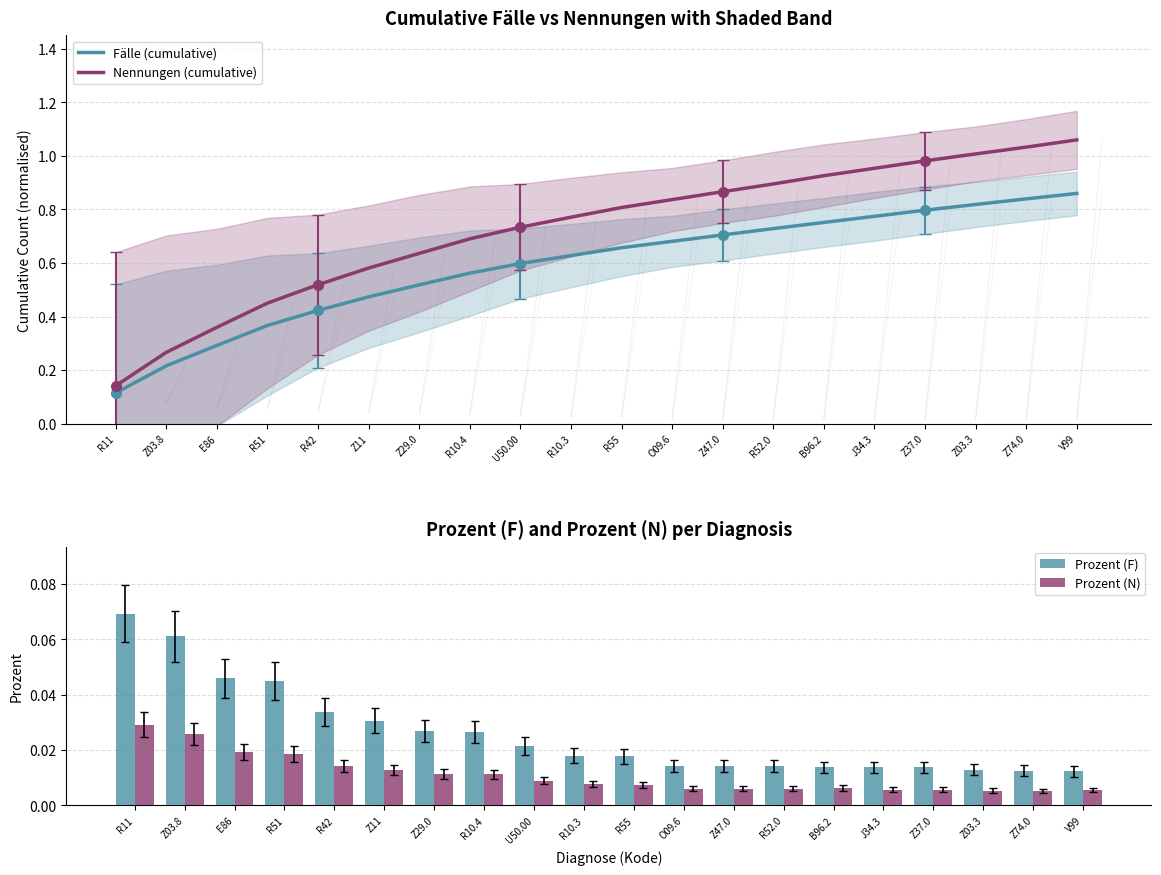

At which category does the chart reach its minimum across all series?

Z74.0